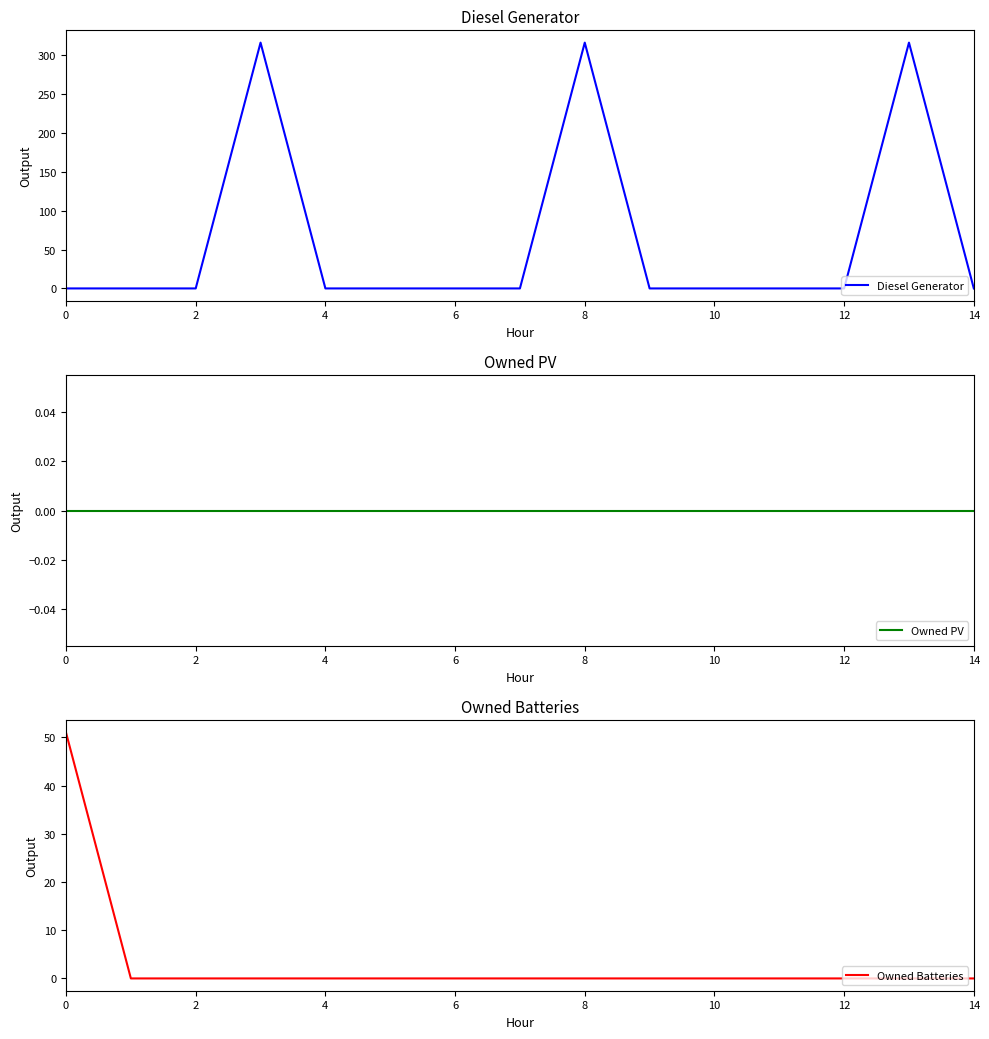

Does the chart display data point markers on the line(s)?

No